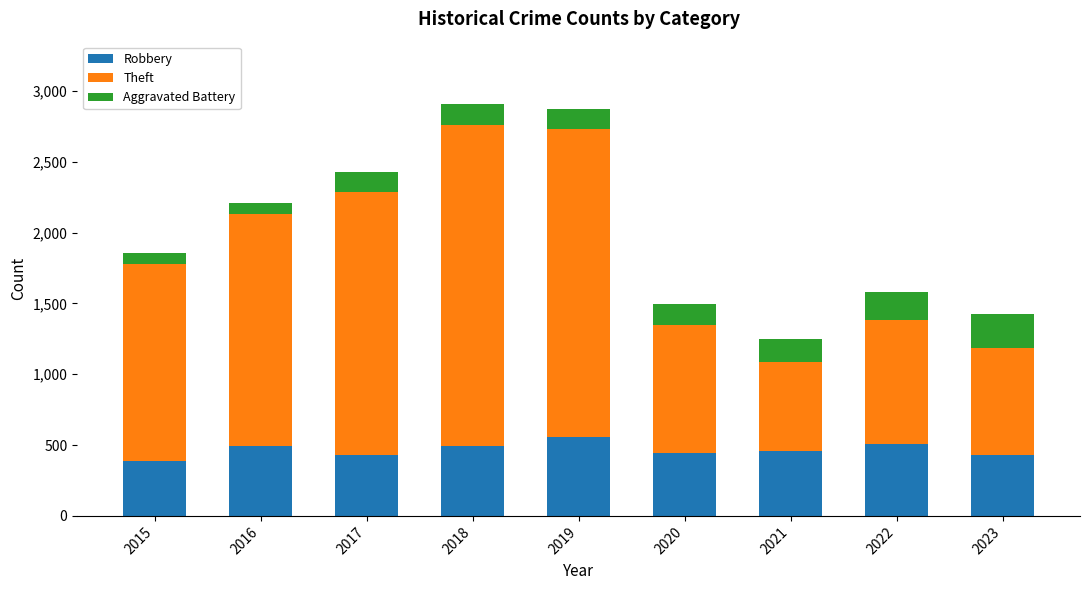

What is the value of the Robbery bar at the 8th from the left?

511